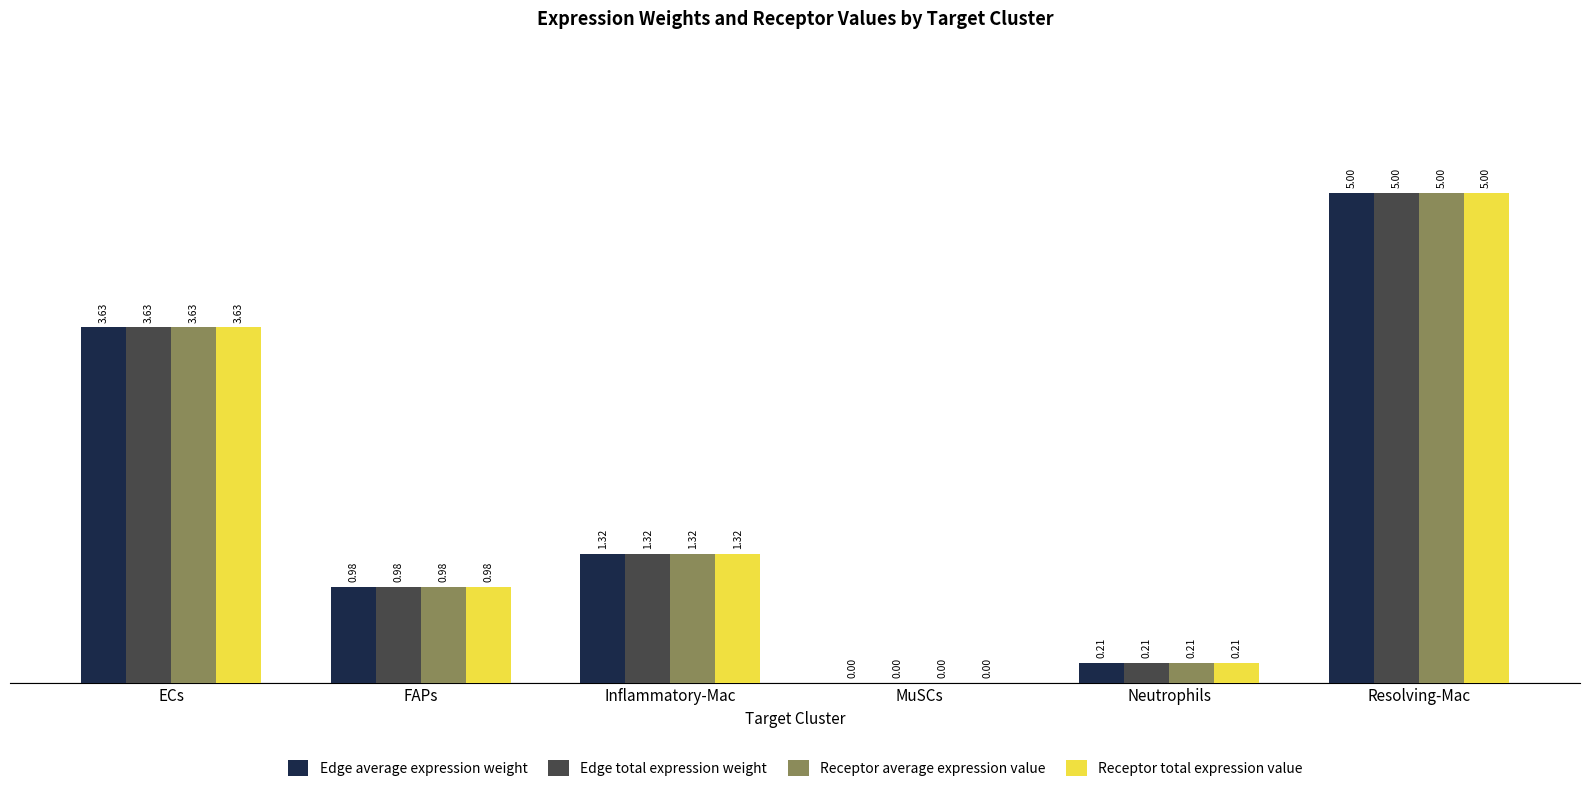

How many positive values does the Receptor average expression value series have?

5